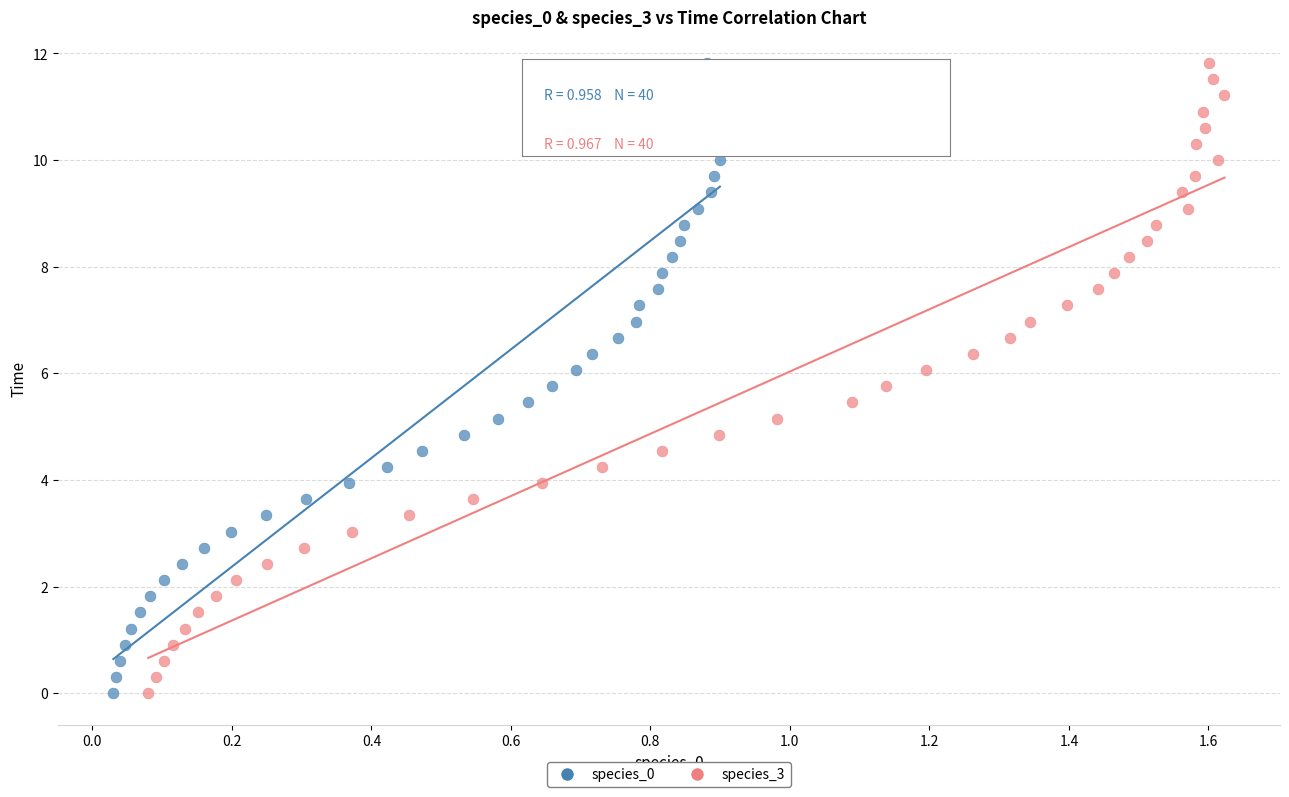

What are all the series names shown in the legend?

species_0, species_3